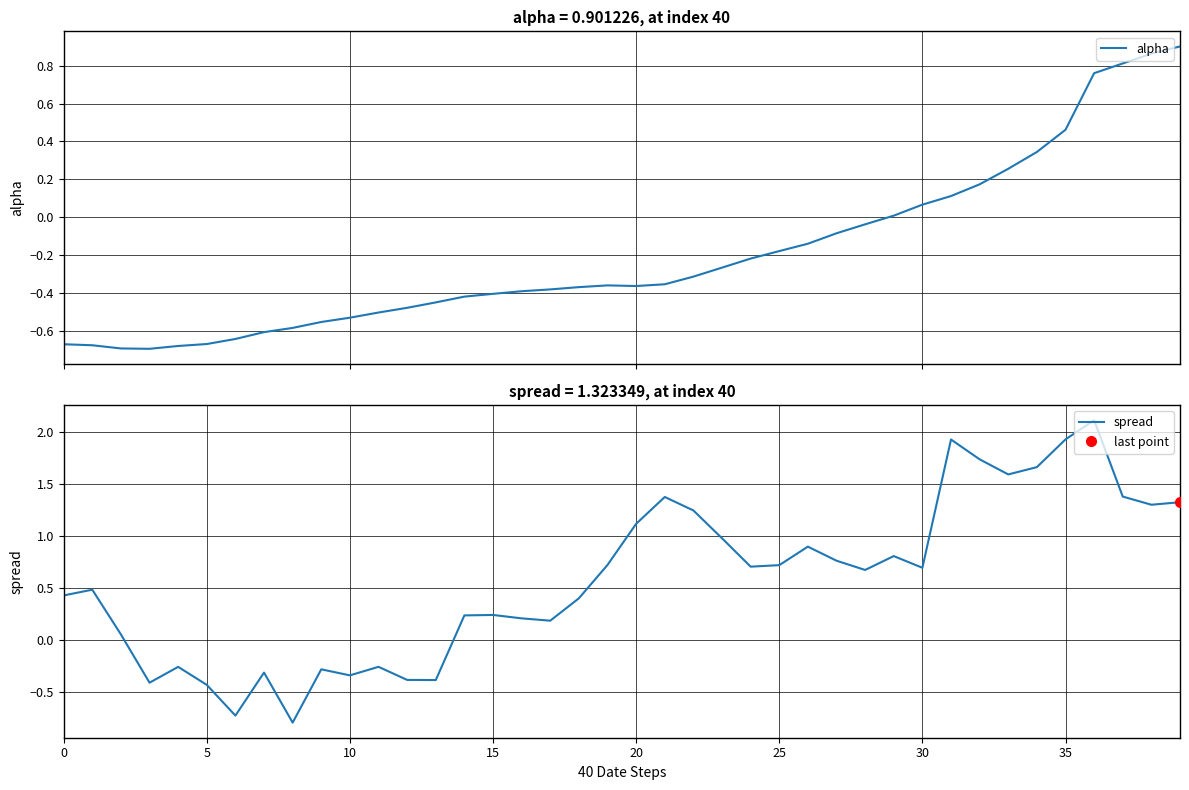

Rank the series at 26 from lowest to highest value.

alpha, spread